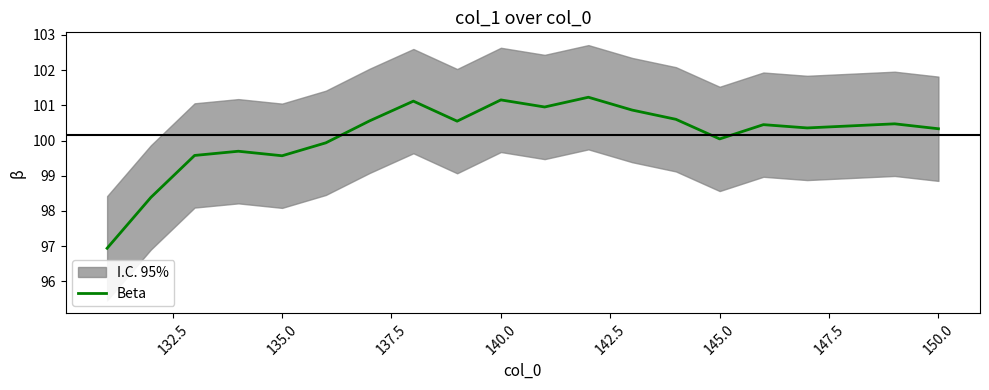

What is the maximum value for Beta?

101.2